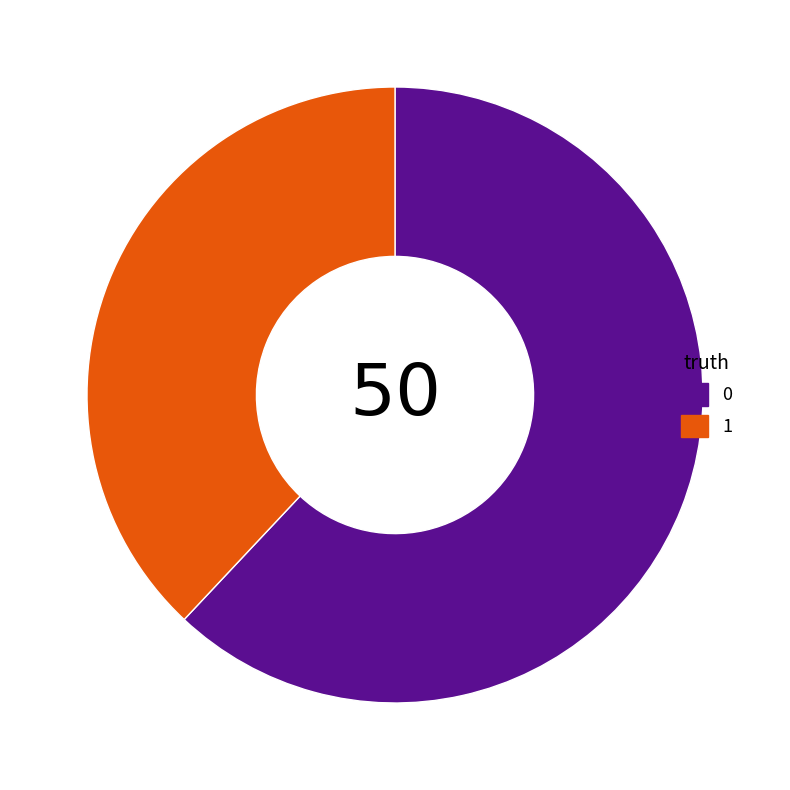

Is it true that 1 is 38% of the pie?

True